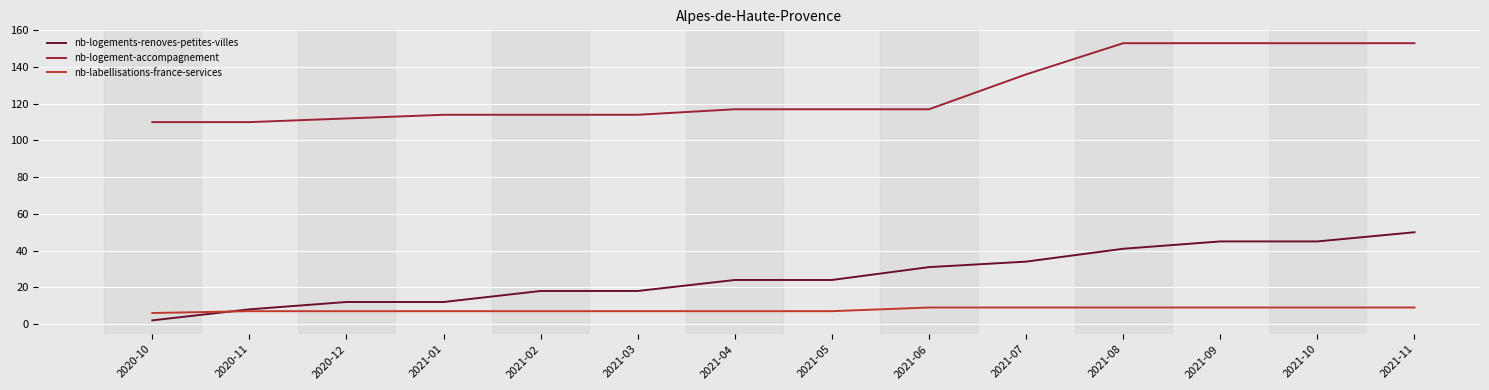

At which label does nb-logements-renoves-petites-villes reach its peak?

2021-11